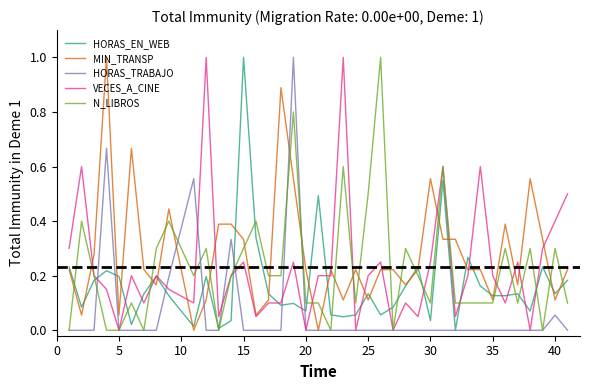

True or false: HORAS_EN_WEB has more than 2 interior local peaks.

True